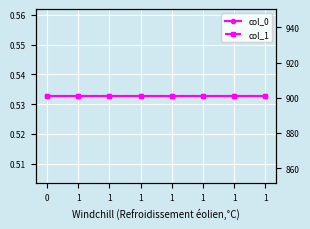

Is it true that col_0 equals 0.4 at 1?

False